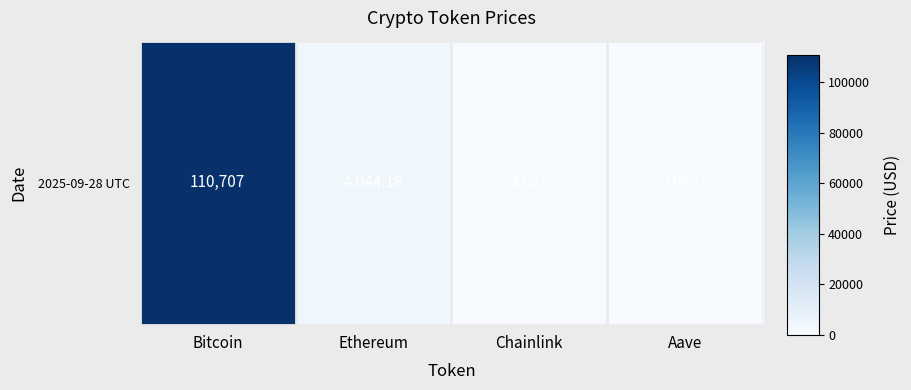

What is the change in value from Bitcoin to Aave?

-110436.4